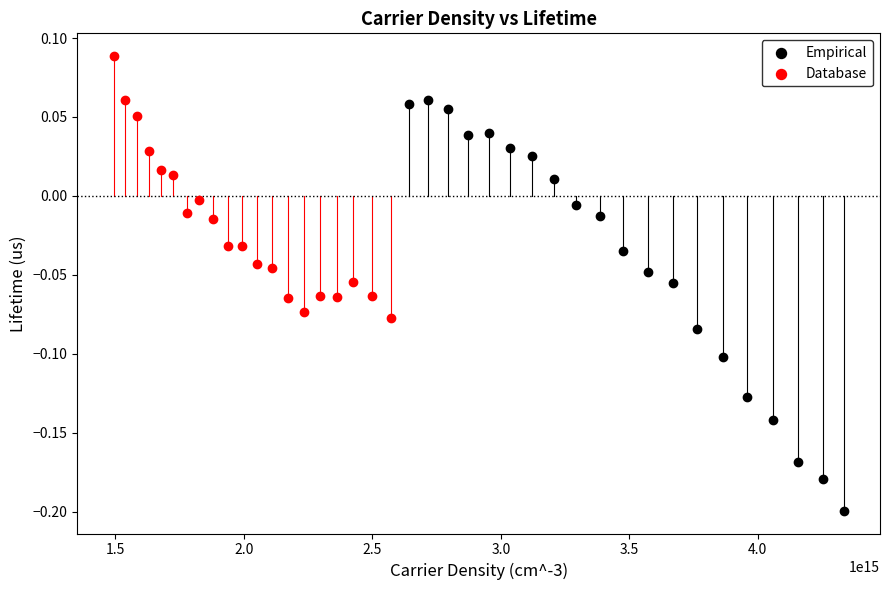

Which series has the widest spread of Y values?

Empirical